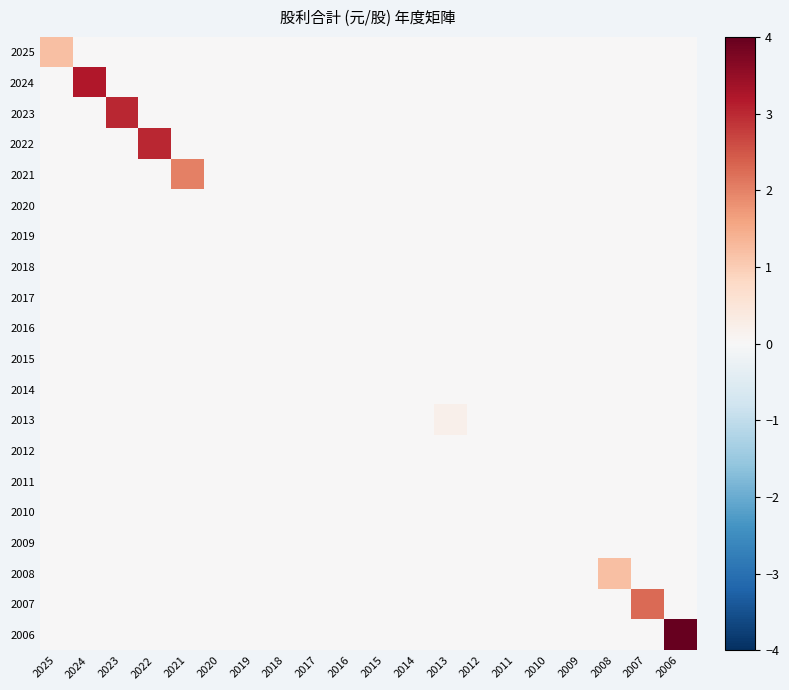

Reading left to right, what are all the values shown in this chart?

2025: 2025=1.2	2024=0.0	2023=0.0	2022=0.0	2021=0.0	2020=0.0	2019=0.0	2018=0.0	2017=0.0	2016=0.0	2015=0.0	2014=0.0	2013=0.0	2012=0.0	2011=0.0	2010=0.0	2009=0.0	2008=0.0	2007=0.0	2006=0.0
2024: 2025=0.0	2024=3.2	2023=0.0	2022=0.0	2021=0.0	2020=0.0	2019=0.0	2018=0.0	2017=0.0	2016=0.0	2015=0.0	2014=0.0	2013=0.0	2012=0.0	2011=0.0	2010=0.0	2009=0.0	2008=0.0	2007=0.0	2006=0.0
2023: 2025=0.0	2024=0.0	2023=3.0	2022=0.0	2021=0.0	2020=0.0	2019=0.0	2018=0.0	2017=0.0	2016=0.0	2015=0.0	2014=0.0	2013=0.0	2012=0.0	2011=0.0	2010=0.0	2009=0.0	2008=0.0	2007=0.0	2006=0.0
2022: 2025=0.0	2024=0.0	2023=0.0	2022=3.0	2021=0.0	2020=0.0	2019=0.0	2018=0.0	2017=0.0	2016=0.0	2015=0.0	2014=0.0	2013=0.0	2012=0.0	2011=0.0	2010=0.0	2009=0.0	2008=0.0	2007=0.0	2006=0.0
2021: 2025=0.0	2024=0.0	2023=0.0	2022=0.0	2021=2.0	2020=0.0	2019=0.0	2018=0.0	2017=0.0	2016=0.0	2015=0.0	2014=0.0	2013=0.0	2012=0.0	2011=0.0	2010=0.0	2009=0.0	2008=0.0	2007=0.0	2006=0.0
2020: 2025=0.0	2024=0.0	2023=0.0	2022=0.0	2021=0.0	2020=0.0	2019=0.0	2018=0.0	2017=0.0	2016=0.0	2015=0.0	2014=0.0	2013=0.0	2012=0.0	2011=0.0	2010=0.0	2009=0.0	2008=0.0	2007=0.0	2006=0.0
2019: 2025=0.0	2024=0.0	2023=0.0	2022=0.0	2021=0.0	2020=0.0	2019=0.0	2018=0.0	2017=0.0	2016=0.0	2015=0.0	2014=0.0	2013=0.0	2012=0.0	2011=0.0	2010=0.0	2009=0.0	2008=0.0	2007=0.0	2006=0.0
2018: 2025=0.0	2024=0.0	2023=0.0	2022=0.0	2021=0.0	2020=0.0	2019=0.0	2018=0.0	2017=0.0	2016=0.0	2015=0.0	2014=0.0	2013=0.0	2012=0.0	2011=0.0	2010=0.0	2009=0.0	2008=0.0	2007=0.0	2006=0.0
2017: 2025=0.0	2024=0.0	2023=0.0	2022=0.0	2021=0.0	2020=0.0	2019=0.0	2018=0.0	2017=0.0	2016=0.0	2015=0.0	2014=0.0	2013=0.0	2012=0.0	2011=0.0	2010=0.0	2009=0.0	2008=0.0	2007=0.0	2006=0.0
2016: 2025=0.0	2024=0.0	2023=0.0	2022=0.0	2021=0.0	2020=0.0	2019=0.0	2018=0.0	2017=0.0	2016=0.0	2015=0.0	2014=0.0	2013=0.0	2012=0.0	2011=0.0	2010=0.0	2009=0.0	2008=0.0	2007=0.0	2006=0.0
2015: 2025=0.0	2024=0.0	2023=0.0	2022=0.0	2021=0.0	2020=0.0	2019=0.0	2018=0.0	2017=0.0	2016=0.0	2015=0.0	2014=0.0	2013=0.0	2012=0.0	2011=0.0	2010=0.0	2009=0.0	2008=0.0	2007=0.0	2006=0.0
2014: 2025=0.0	2024=0.0	2023=0.0	2022=0.0	2021=0.0	2020=0.0	2019=0.0	2018=0.0	2017=0.0	2016=0.0	2015=0.0	2014=0.0	2013=0.0	2012=0.0	2011=0.0	2010=0.0	2009=0.0	2008=0.0	2007=0.0	2006=0.0
2013: 2025=0.0	2024=0.0	2023=0.0	2022=0.0	2021=0.0	2020=0.0	2019=0.0	2018=0.0	2017=0.0	2016=0.0	2015=0.0	2014=0.0	2013=0.2	2012=0.0	2011=0.0	2010=0.0	2009=0.0	2008=0.0	2007=0.0	2006=0.0
2012: 2025=0.0	2024=0.0	2023=0.0	2022=0.0	2021=0.0	2020=0.0	2019=0.0	2018=0.0	2017=0.0	2016=0.0	2015=0.0	2014=0.0	2013=0.0	2012=0.0	2011=0.0	2010=0.0	2009=0.0	2008=0.0	2007=0.0	2006=0.0
2011: 2025=0.0	2024=0.0	2023=0.0	2022=0.0	2021=0.0	2020=0.0	2019=0.0	2018=0.0	2017=0.0	2016=0.0	2015=0.0	2014=0.0	2013=0.0	2012=0.0	2011=0.0	2010=0.0	2009=0.0	2008=0.0	2007=0.0	2006=0.0
2010: 2025=0.0	2024=0.0	2023=0.0	2022=0.0	2021=0.0	2020=0.0	2019=0.0	2018=0.0	2017=0.0	2016=0.0	2015=0.0	2014=0.0	2013=0.0	2012=0.0	2011=0.0	2010=0.0	2009=0.0	2008=0.0	2007=0.0	2006=0.0
2009: 2025=0.0	2024=0.0	2023=0.0	2022=0.0	2021=0.0	2020=0.0	2019=0.0	2018=0.0	2017=0.0	2016=0.0	2015=0.0	2014=0.0	2013=0.0	2012=0.0	2011=0.0	2010=0.0	2009=0.0	2008=0.0	2007=0.0	2006=0.0
2008: 2025=0.0	2024=0.0	2023=0.0	2022=0.0	2021=0.0	2020=0.0	2019=0.0	2018=0.0	2017=0.0	2016=0.0	2015=0.0	2014=0.0	2013=0.0	2012=0.0	2011=0.0	2010=0.0	2009=0.0	2008=1.2	2007=0.0	2006=0.0
2007: 2025=0.0	2024=0.0	2023=0.0	2022=0.0	2021=0.0	2020=0.0	2019=0.0	2018=0.0	2017=0.0	2016=0.0	2015=0.0	2014=0.0	2013=0.0	2012=0.0	2011=0.0	2010=0.0	2009=0.0	2008=0.0	2007=2.2	2006=0.0
2006: 2025=0.0	2024=0.0	2023=0.0	2022=0.0	2021=0.0	2020=0.0	2019=0.0	2018=0.0	2017=0.0	2016=0.0	2015=0.0	2014=0.0	2013=0.0	2012=0.0	2011=0.0	2010=0.0	2009=0.0	2008=0.0	2007=0.0	2006=4.0